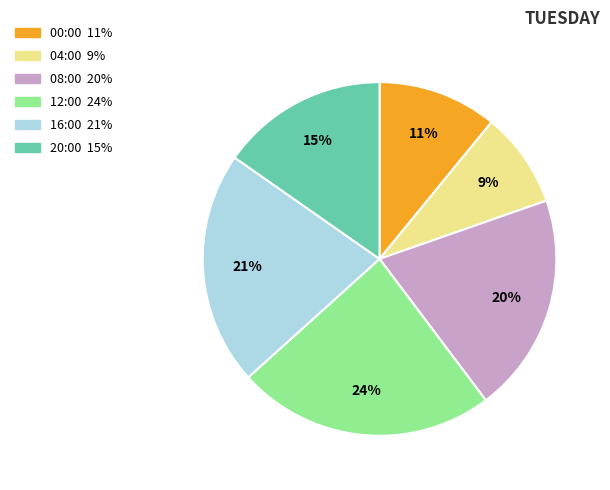

How many slices are in this pie chart?

6